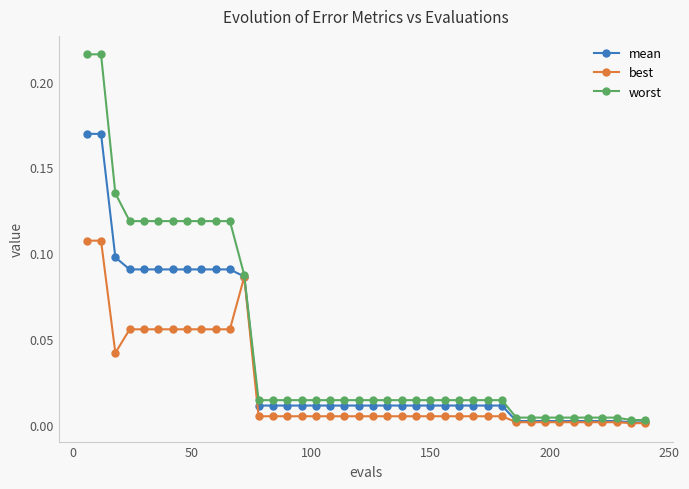

What is the sum of all best values?

0.9